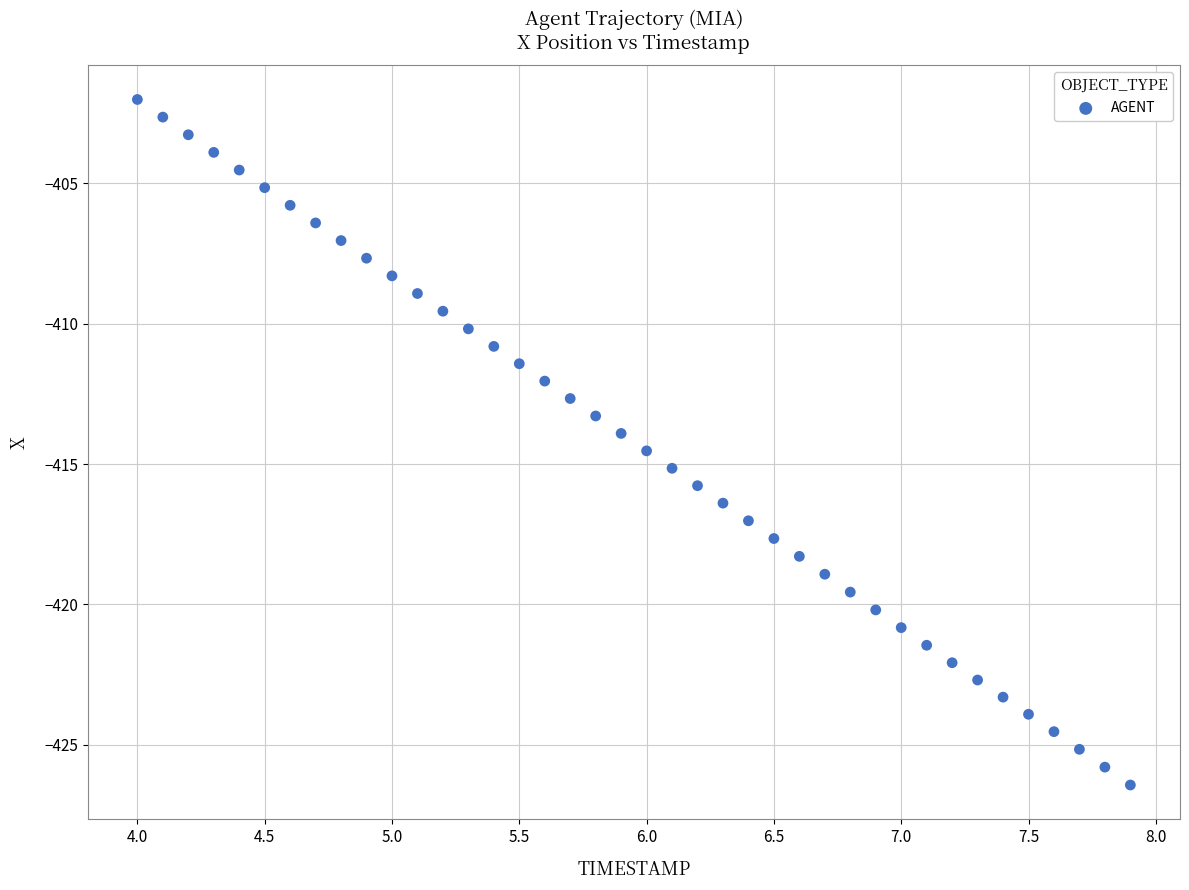

What is the range of X values (max minus min)?

3.9